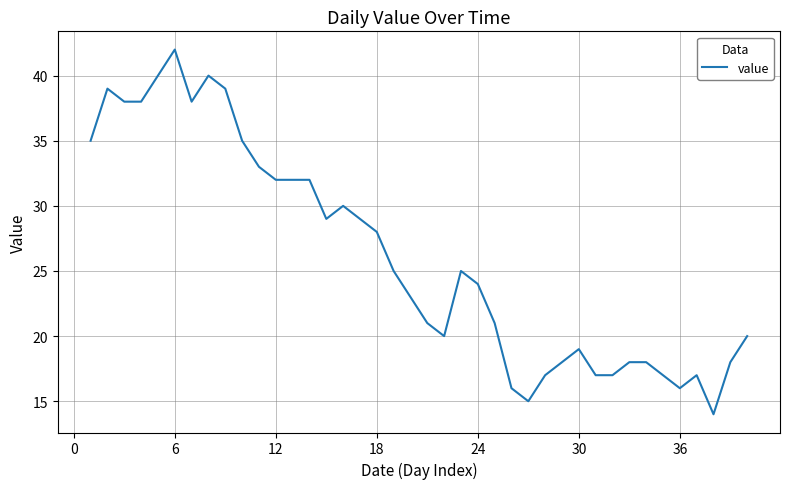

What is the minimum value shown in the chart?

14